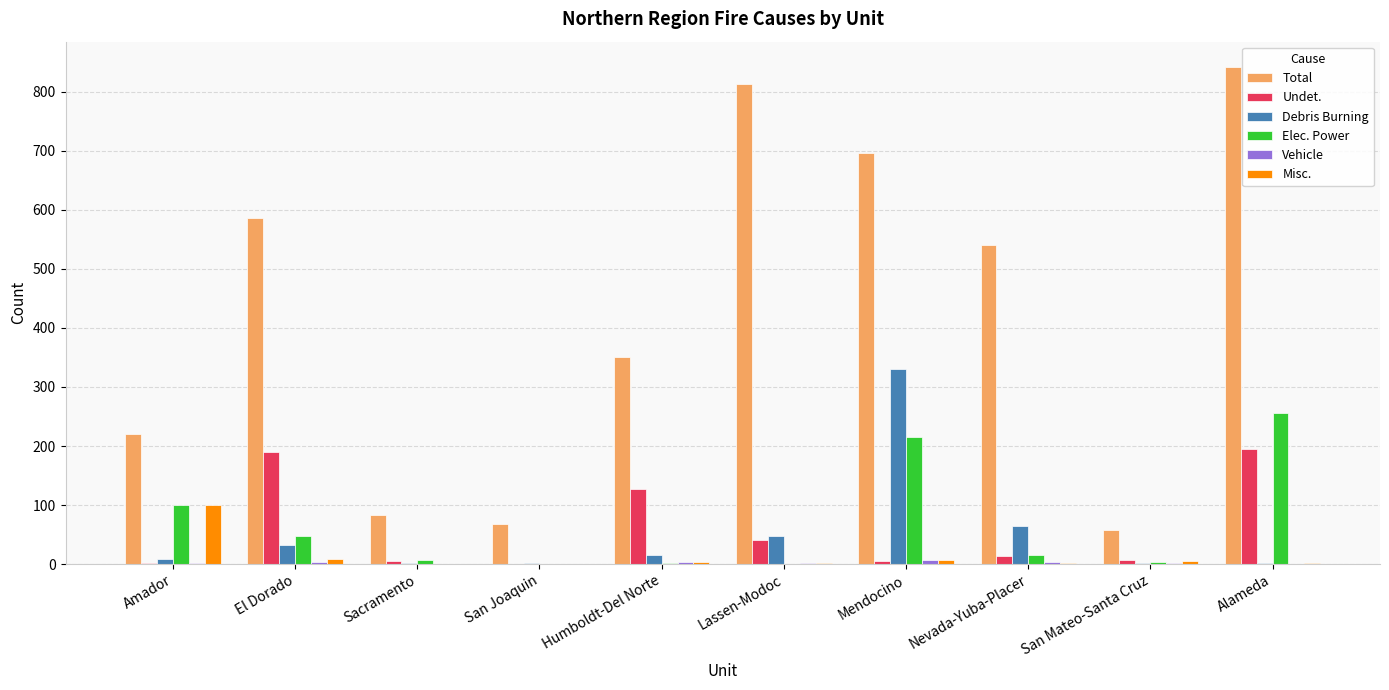

What is the difference between the Debris Burning values at Lassen-Modoc and San Mateo-Santa Cruz?

46